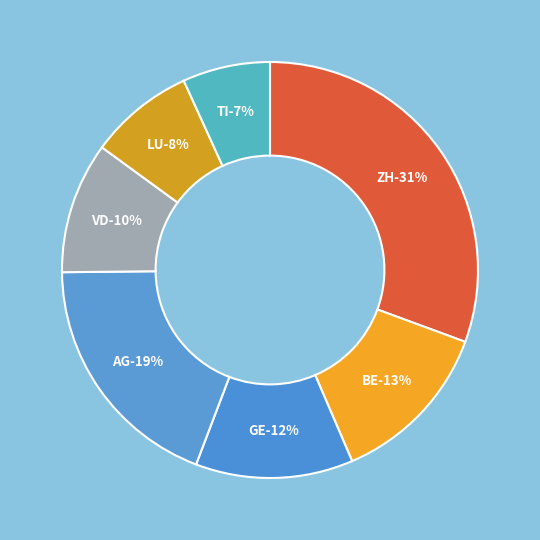

To the nearest percent, what is the combined percentage of ZH and AG?

50%